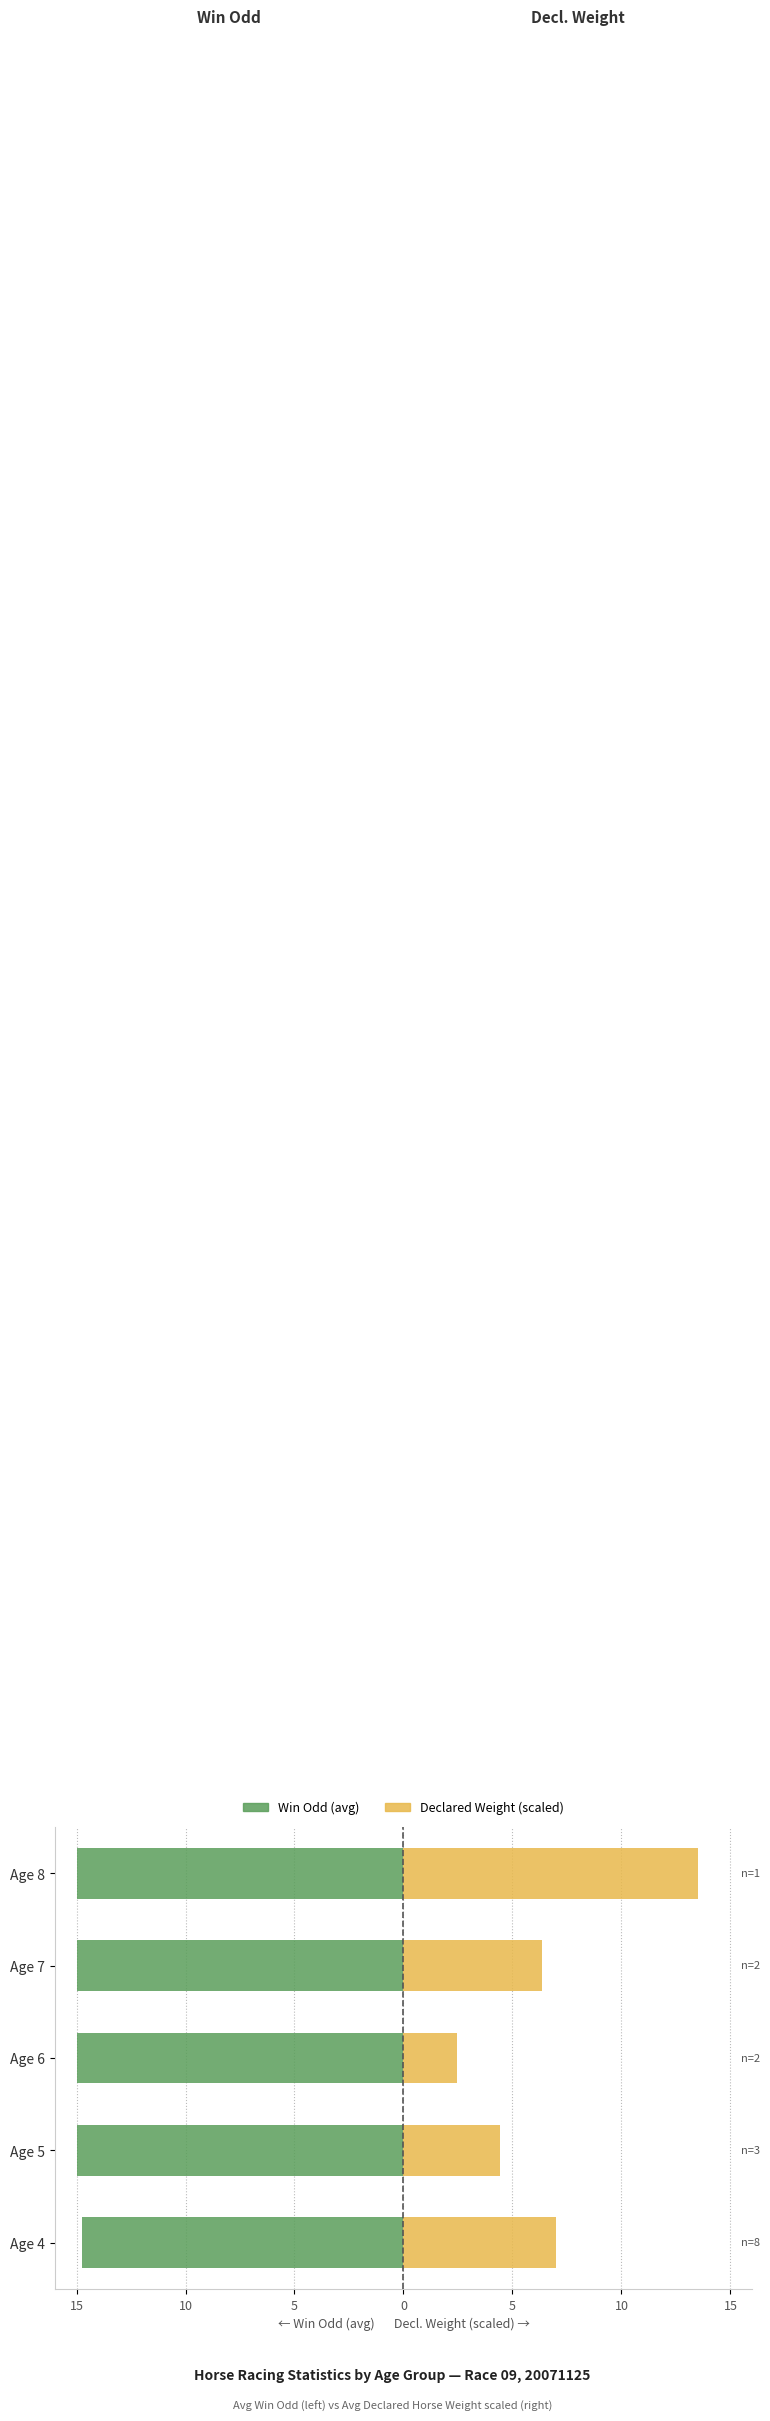

The Declared Wt (scaled) series shows 6.8 at Age 5. True or false?

False